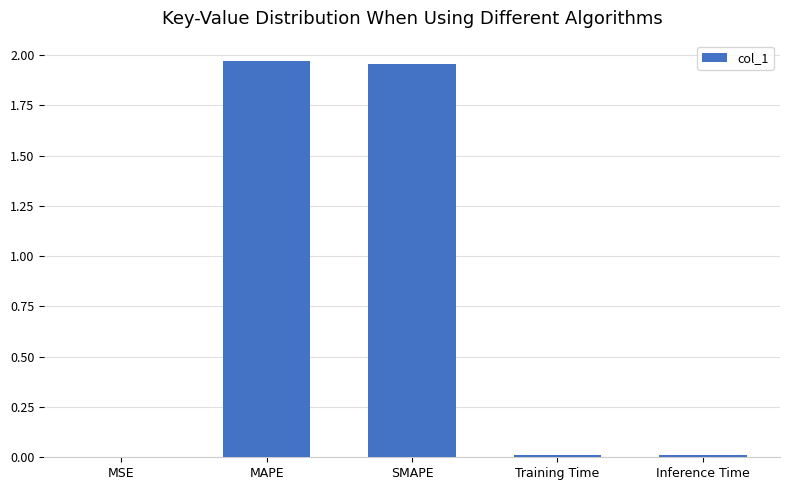

Which has a higher value, MAPE or Training Time?

MAPE